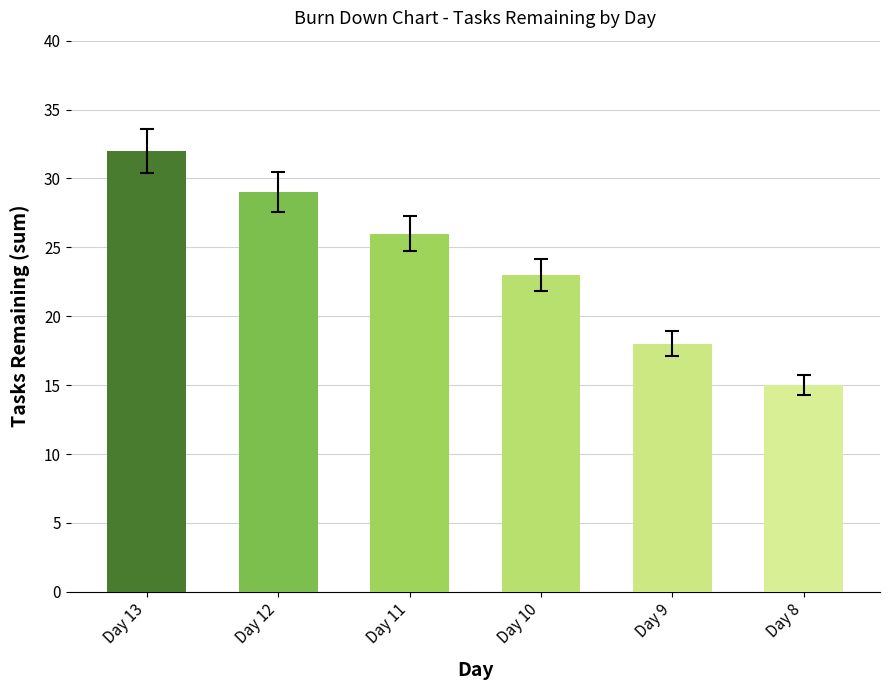

Rank the categories by value from highest to lowest.

Day 13, Day 12, Day 11, Day 10, Day 9, Day 8